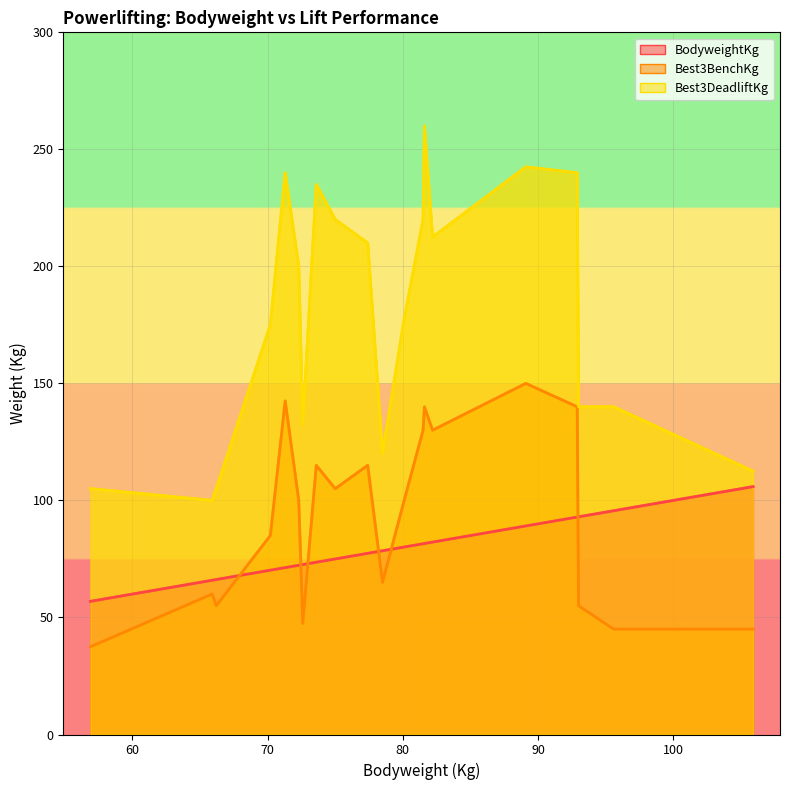

How many lines are shown in the chart?

3